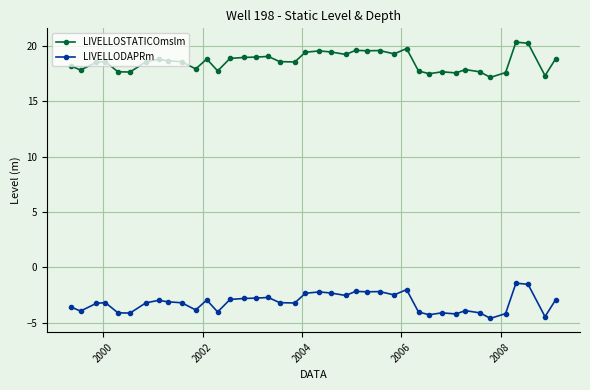

What is the minimum value shown in the chart?

-4.6